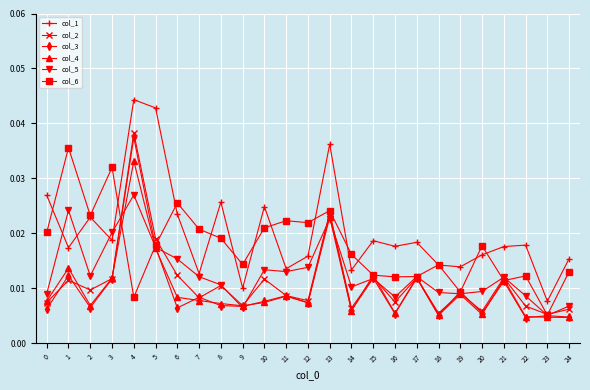

At how many categories does at least one series exceed 0?

25